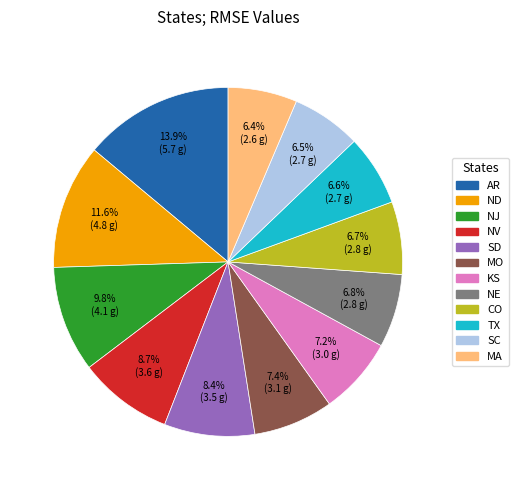

Which has a higher value, ND or TX?

ND